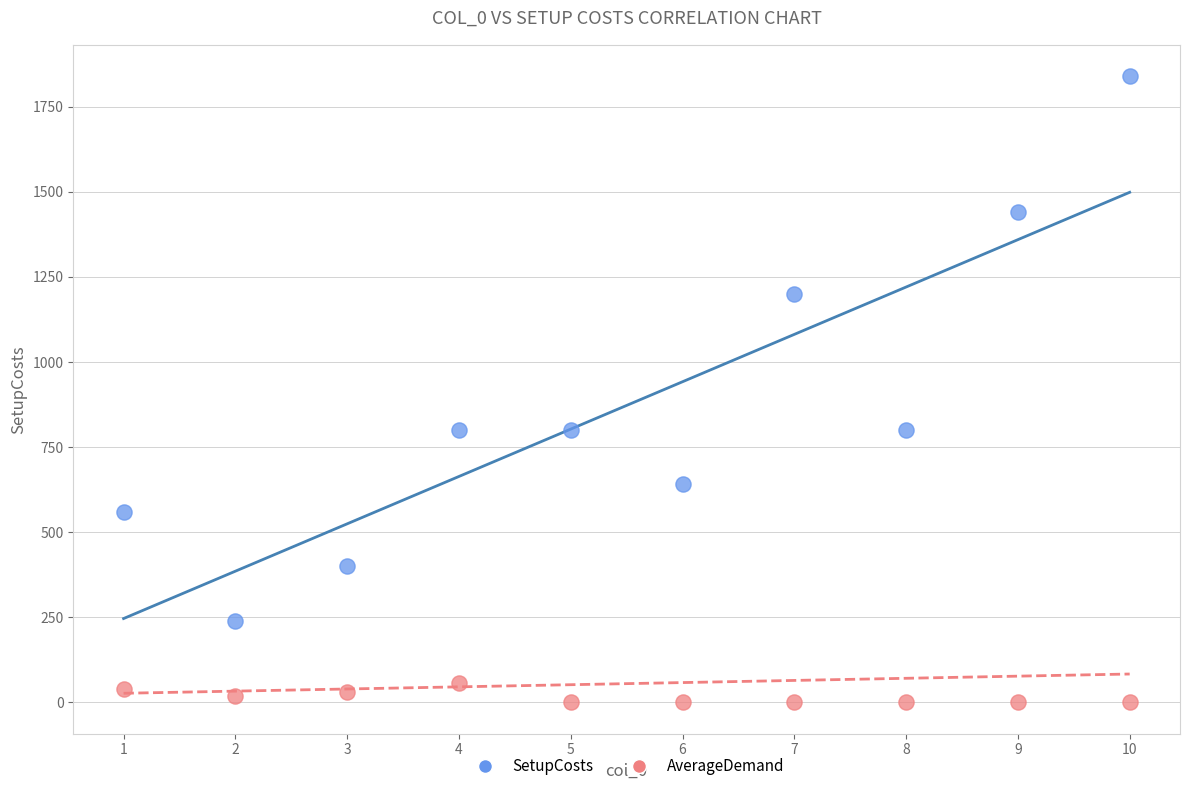

Which series contains the lowest Y value?

AverageDemand